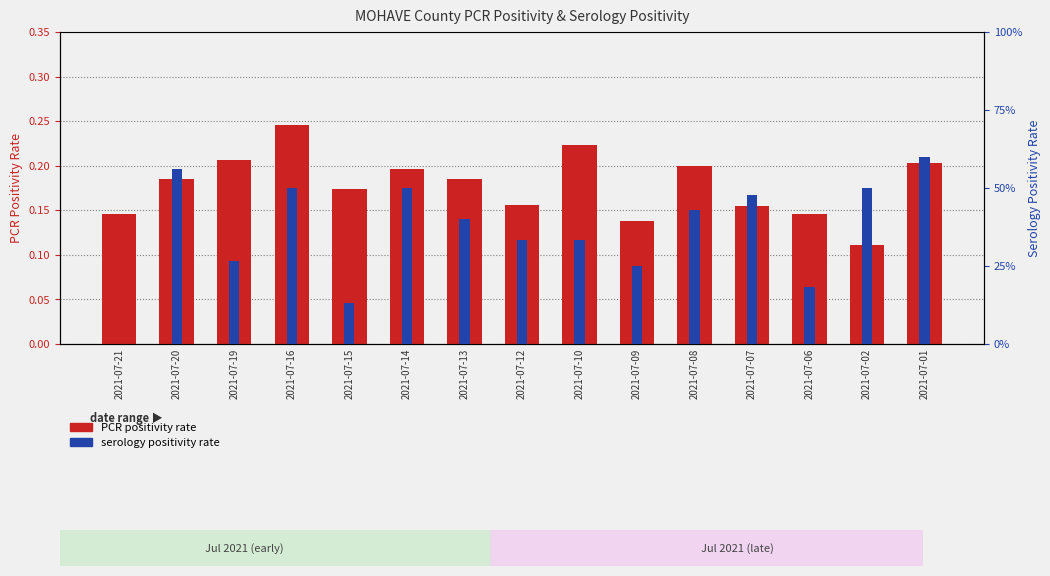

What is the sum of the PCR positivity rate values at 2021-07-14 and 2021-07-10?

0.4